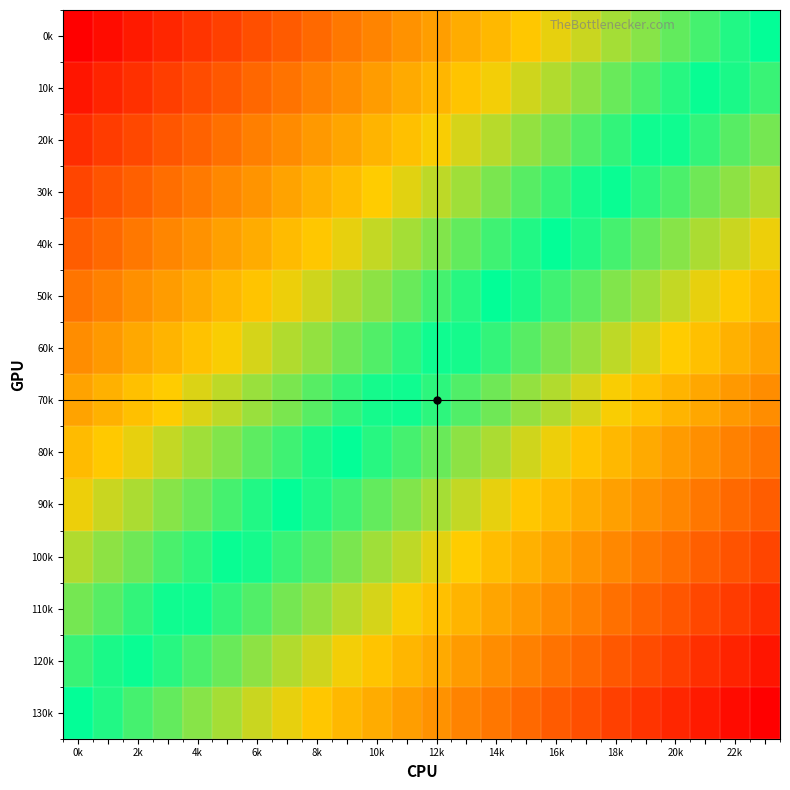

At which category is the sum across all series the highest?

23